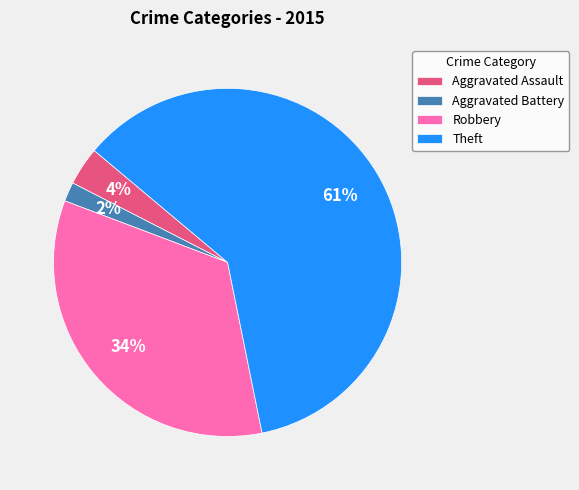

Approximately how many times larger is the value at Theft compared to Robbery?

1.8